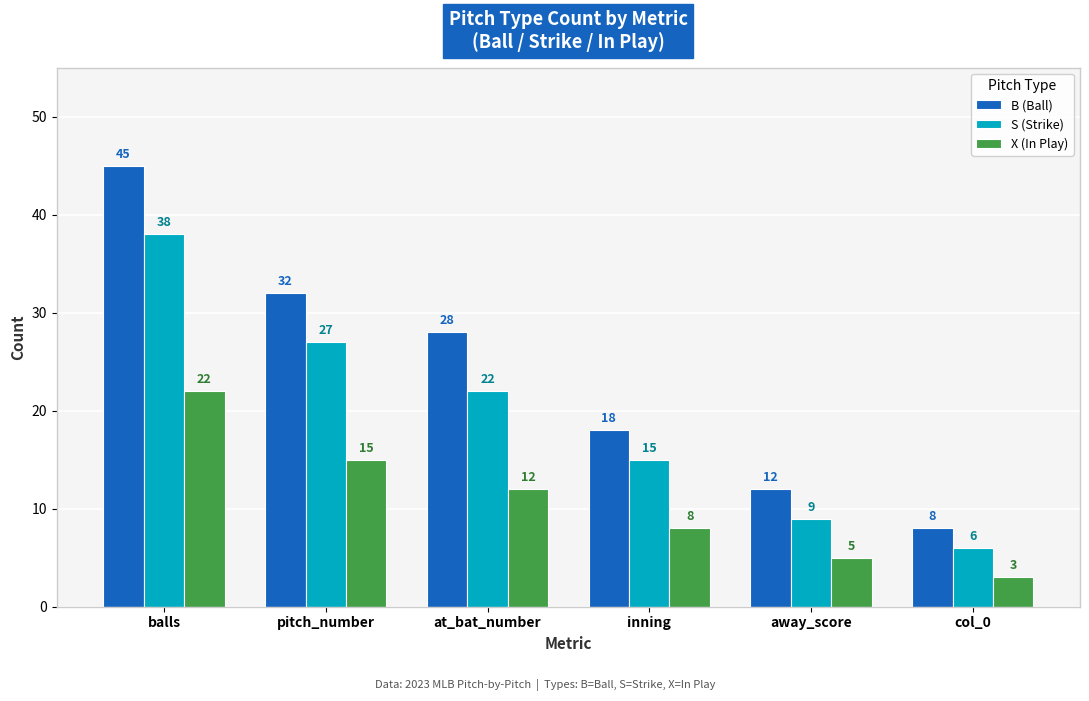

Rank the series by their average value, from highest to lowest.

B (Ball), S (Strike), X (In Play)